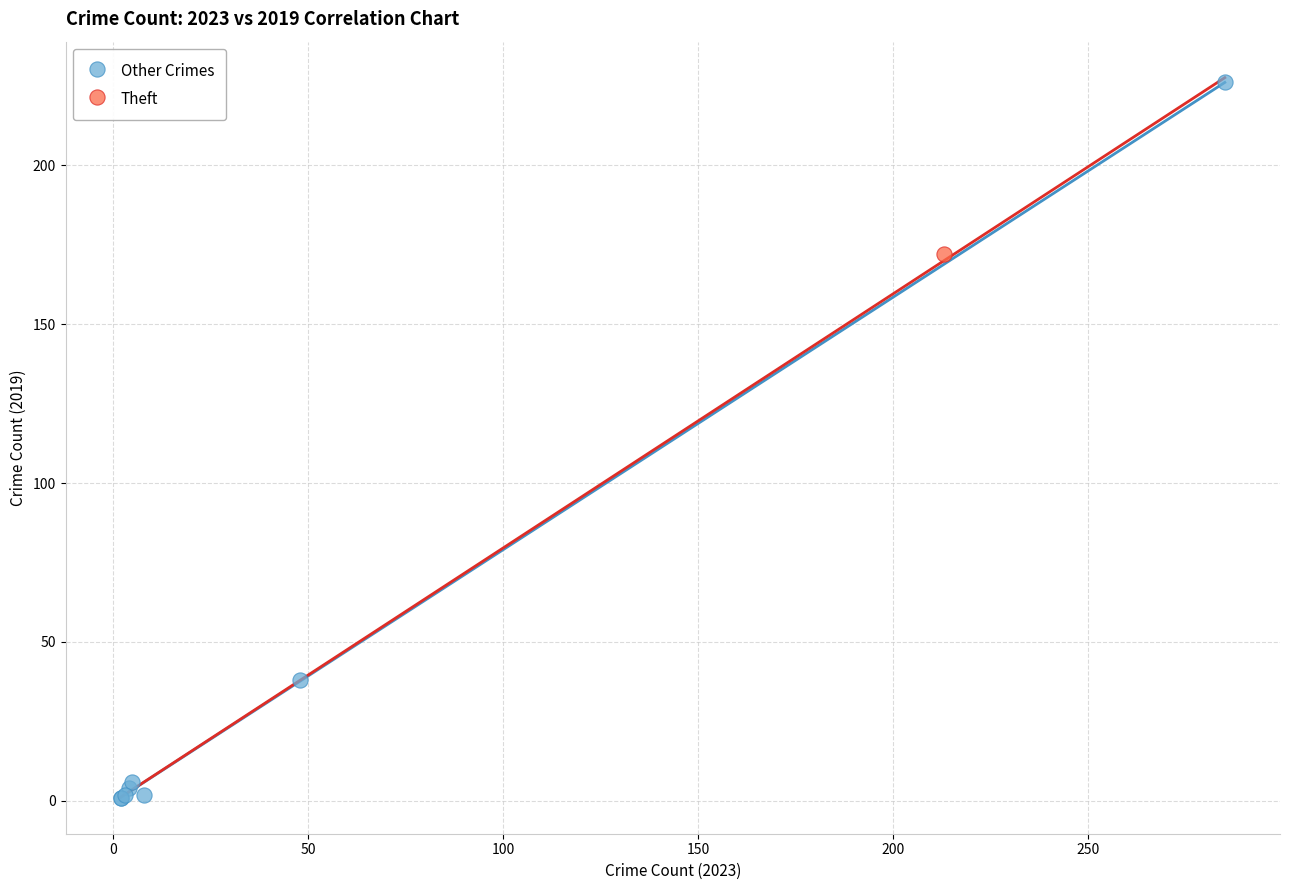

What are all the series names shown in the legend?

Other Crimes, Theft